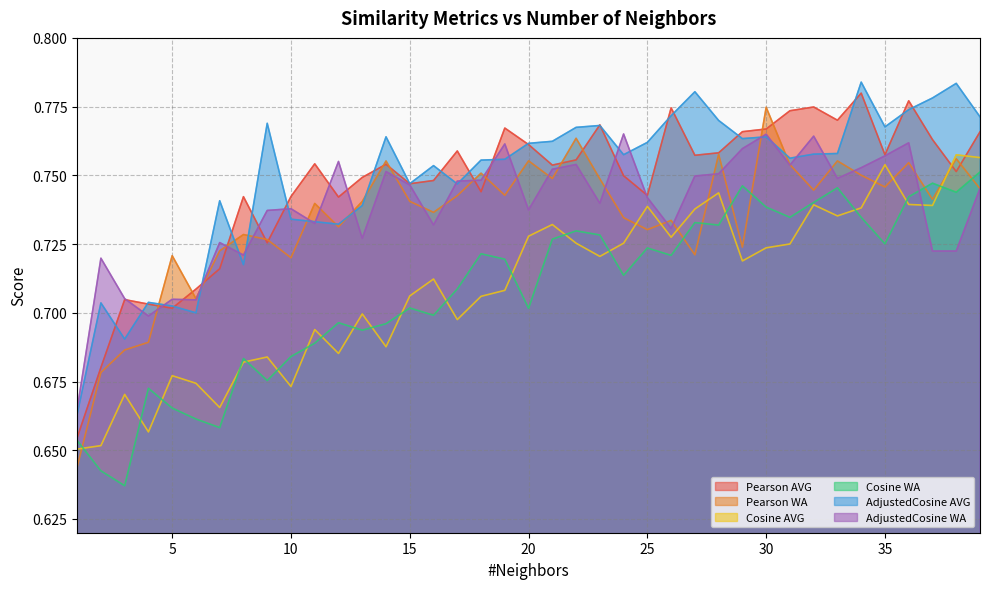

How many data points does each series have?

39